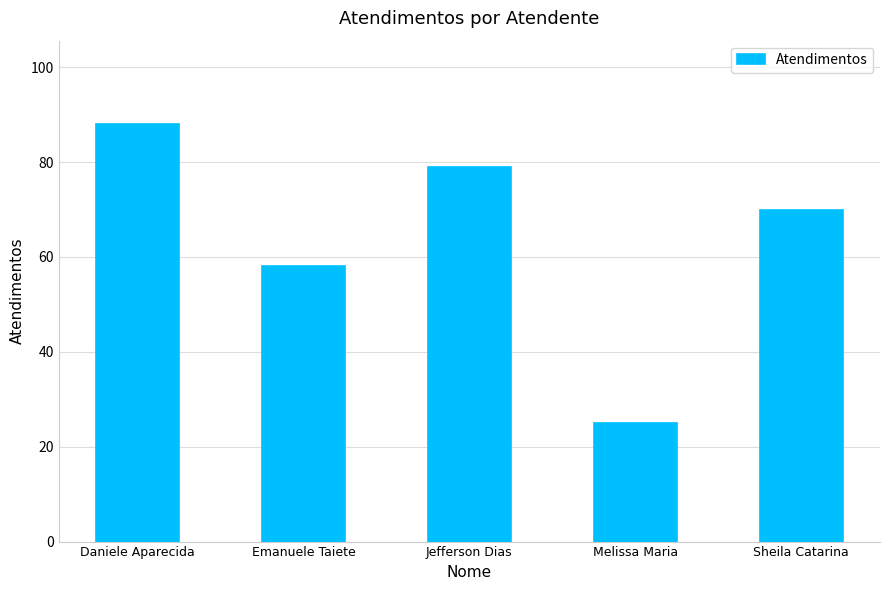

What is the smallest value displayed?

25